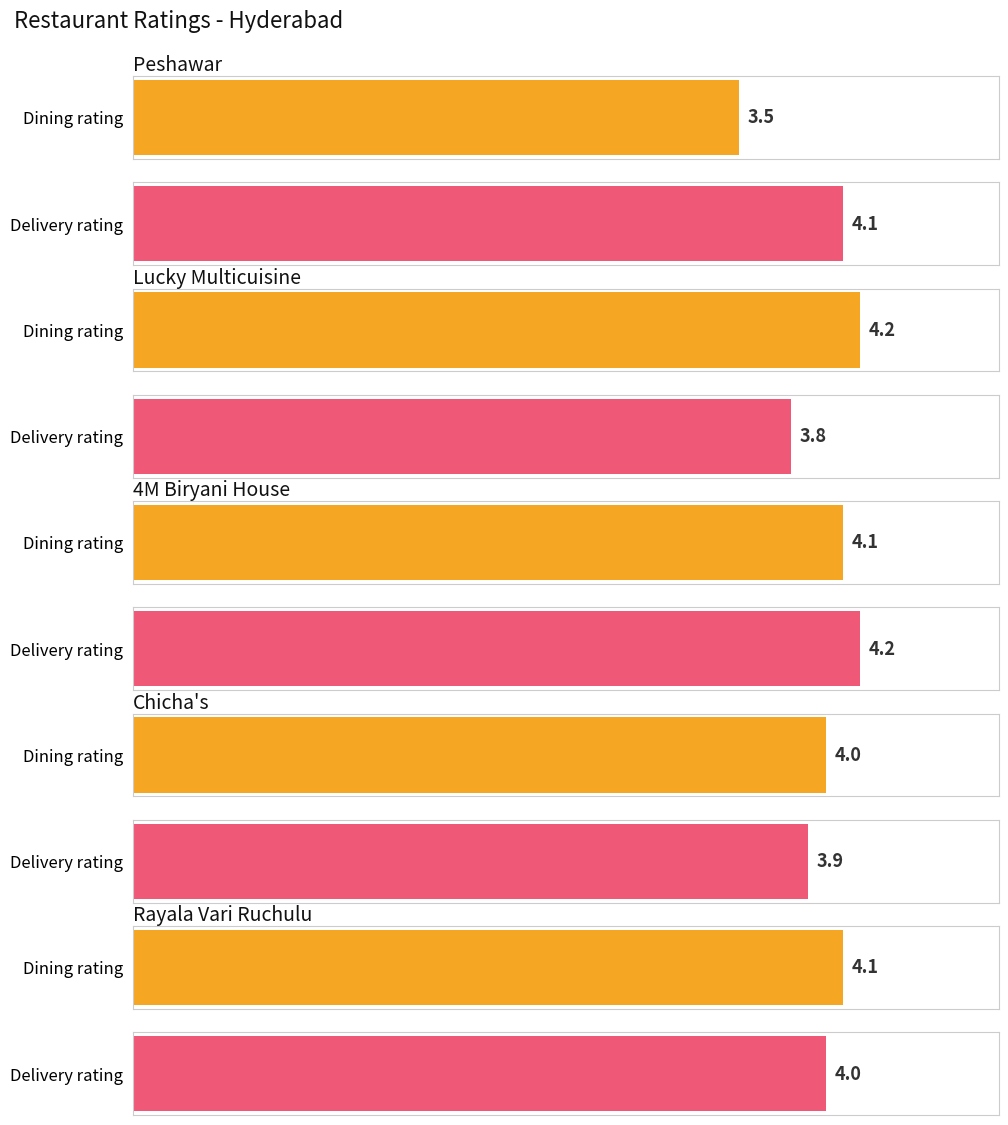

What is the difference between the highest and lowest values at Chicha's?

0.1